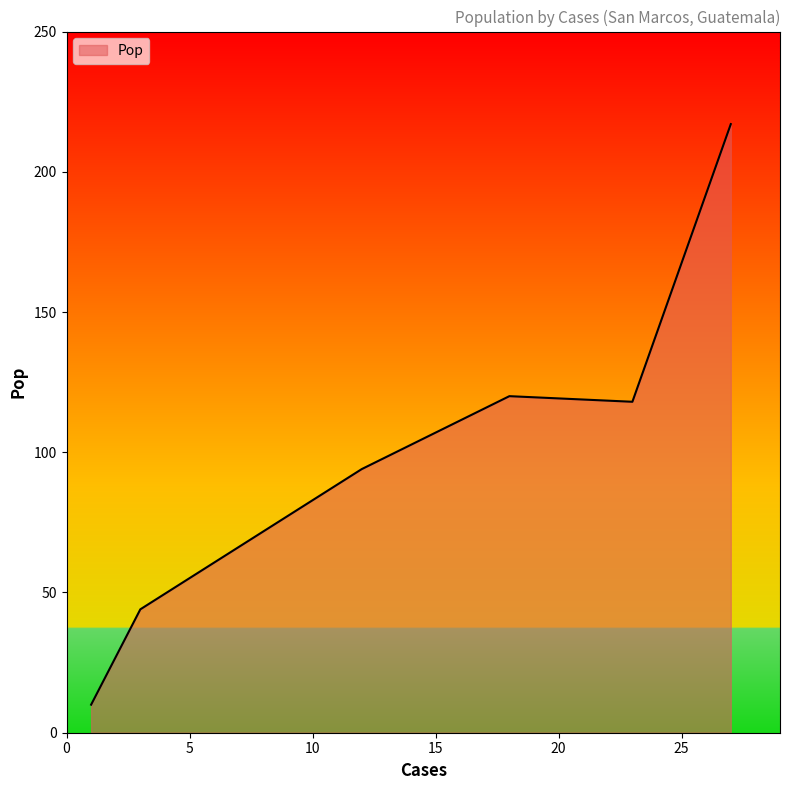

Reading left to right, extract all data points from this chart.

10	44	94	120	118	217